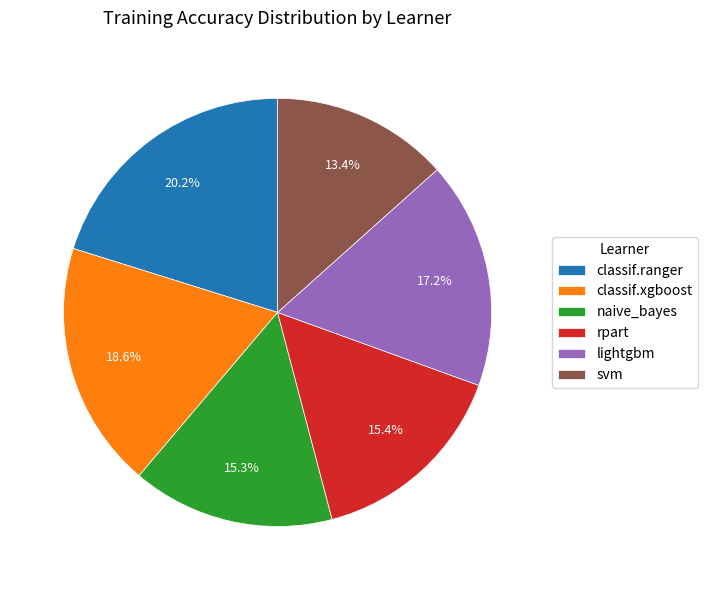

To the nearest percent, what percentage of the pie is classif.xgboost?

19%